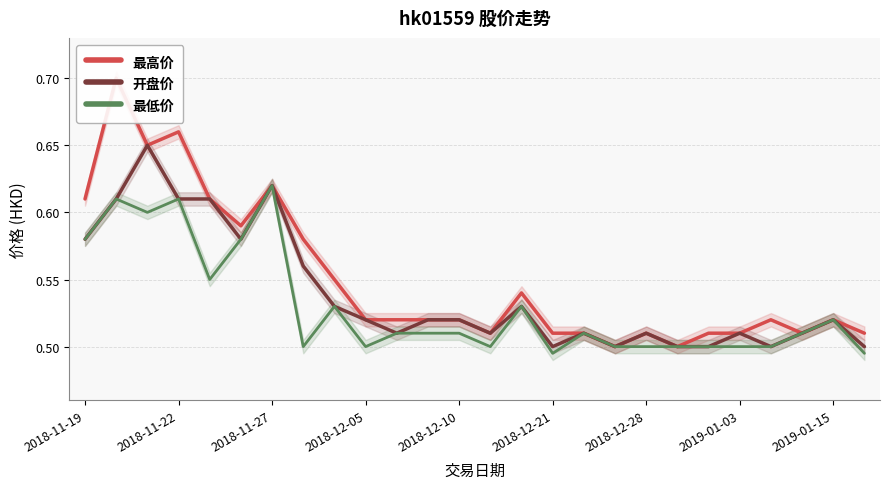

What are all the series names shown in the legend?

最高价, 开盘价, 最低价